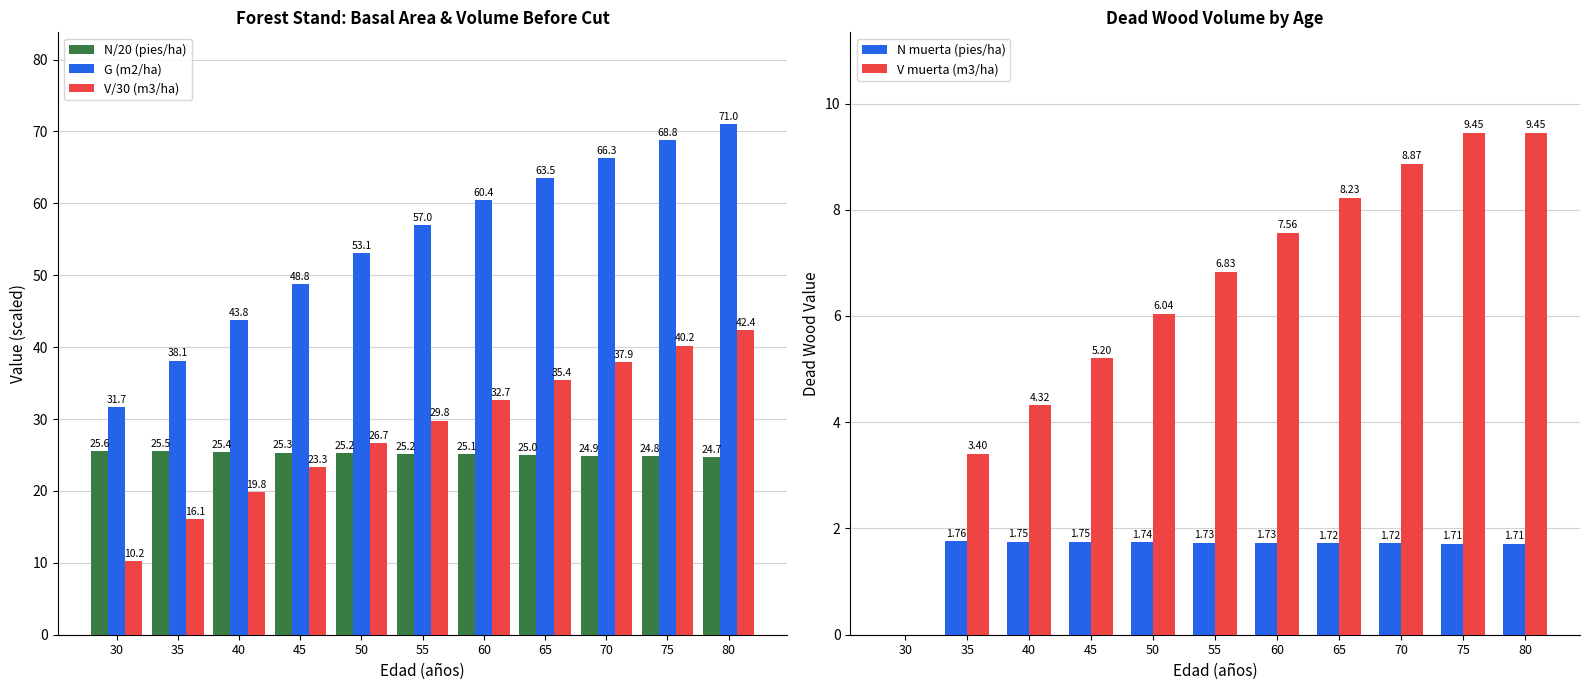

Between 60 and 40, which is larger?

40